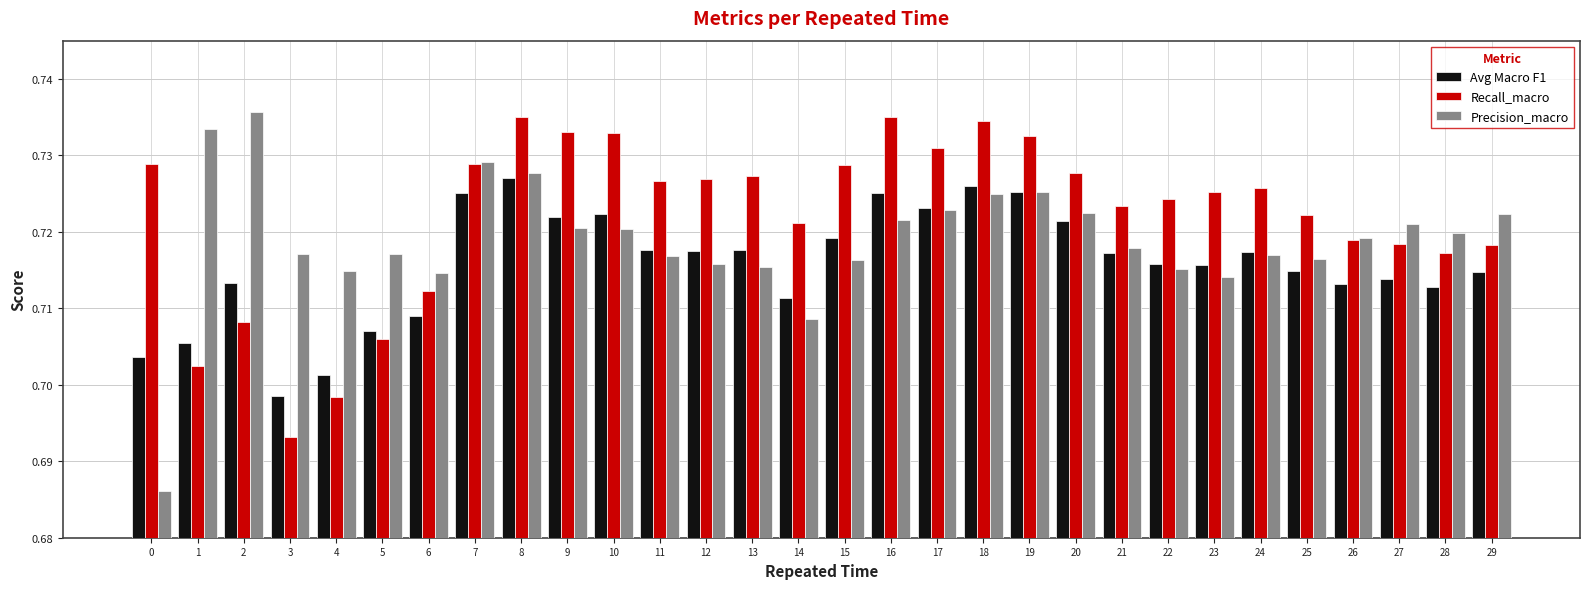

Which series has the widest spread of values?

Precision_macro